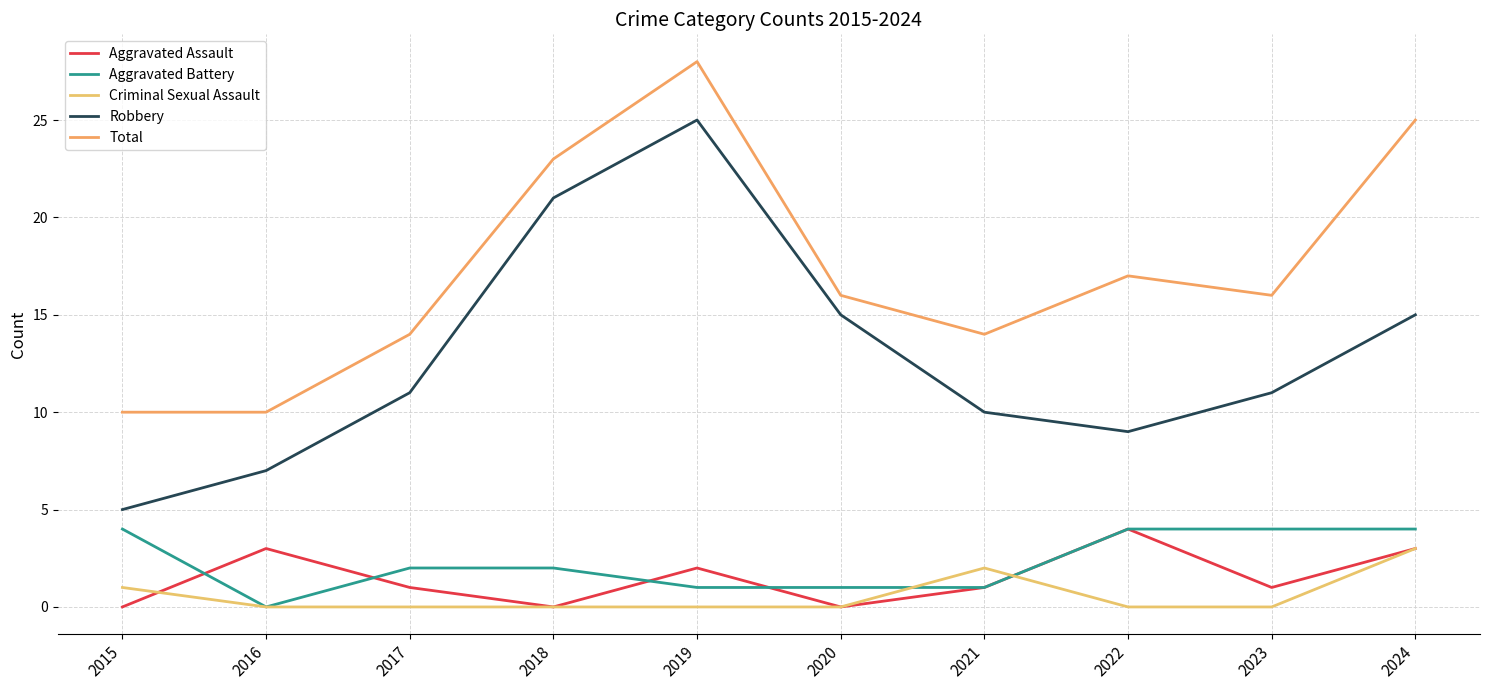

How many lines are shown in the chart?

5